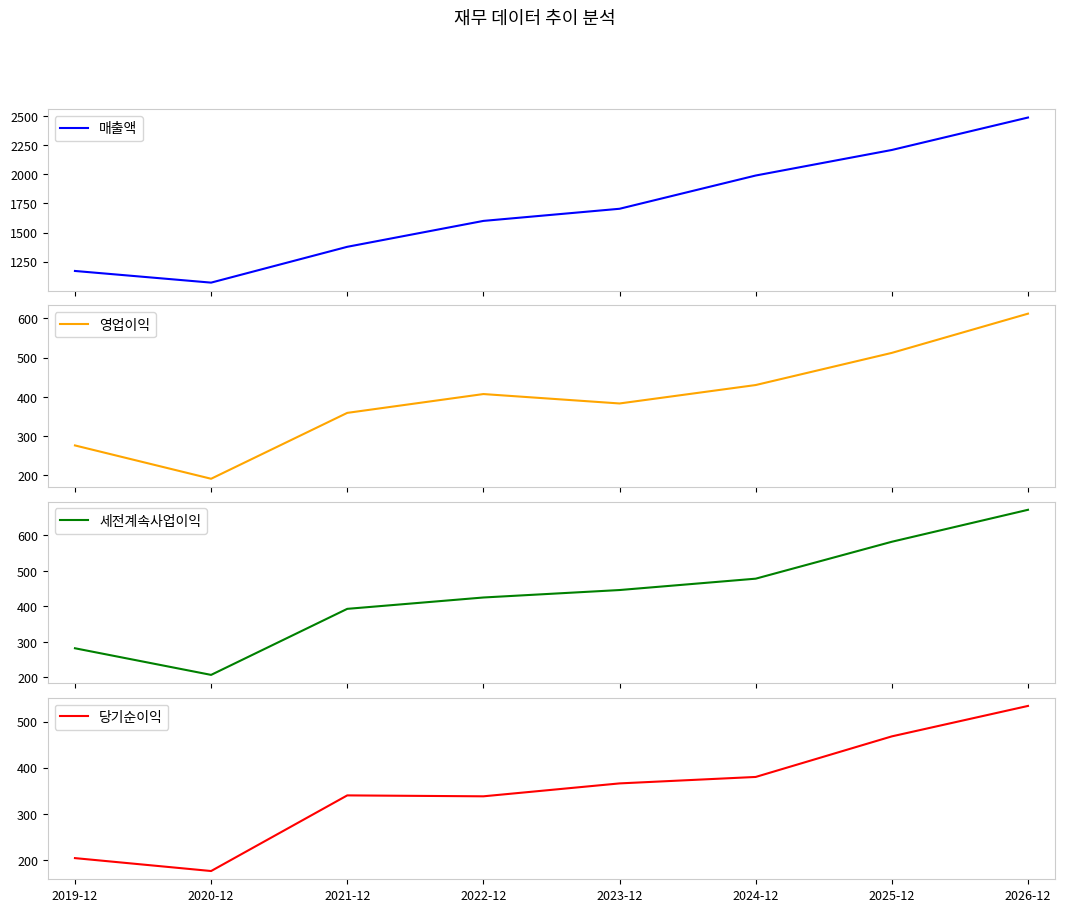

True or false: 영업이익 and 매출액 cross at least once.

False